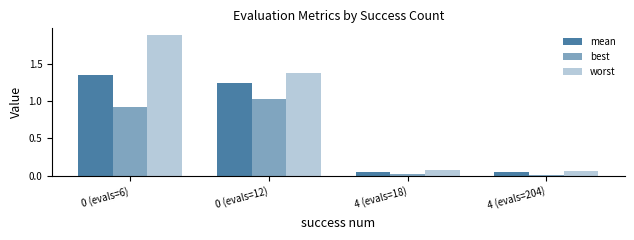

The value of worst at 0 (evals=12) is 1.4. True or false?

True